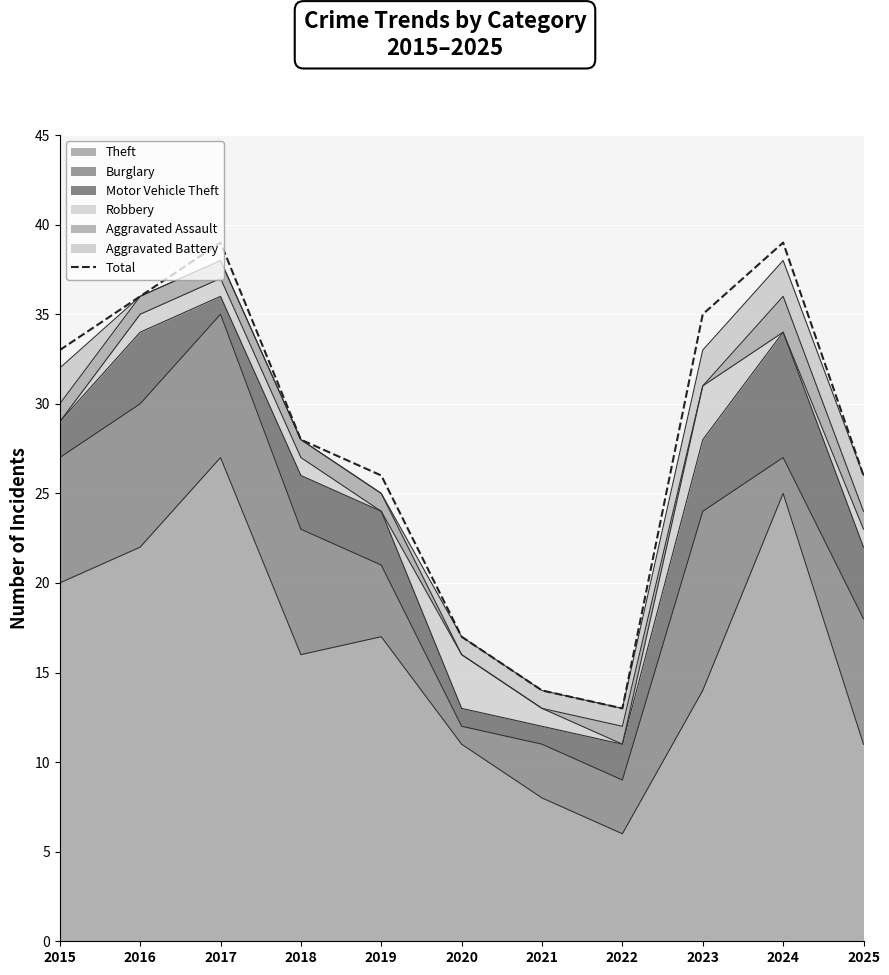

Read the value at 2025, to the nearest 5.

25